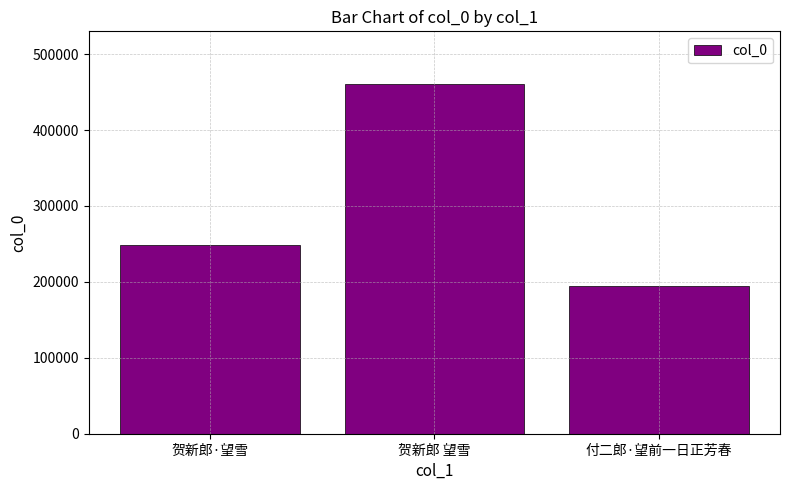

What is the difference between the maximum and minimum values?

266658